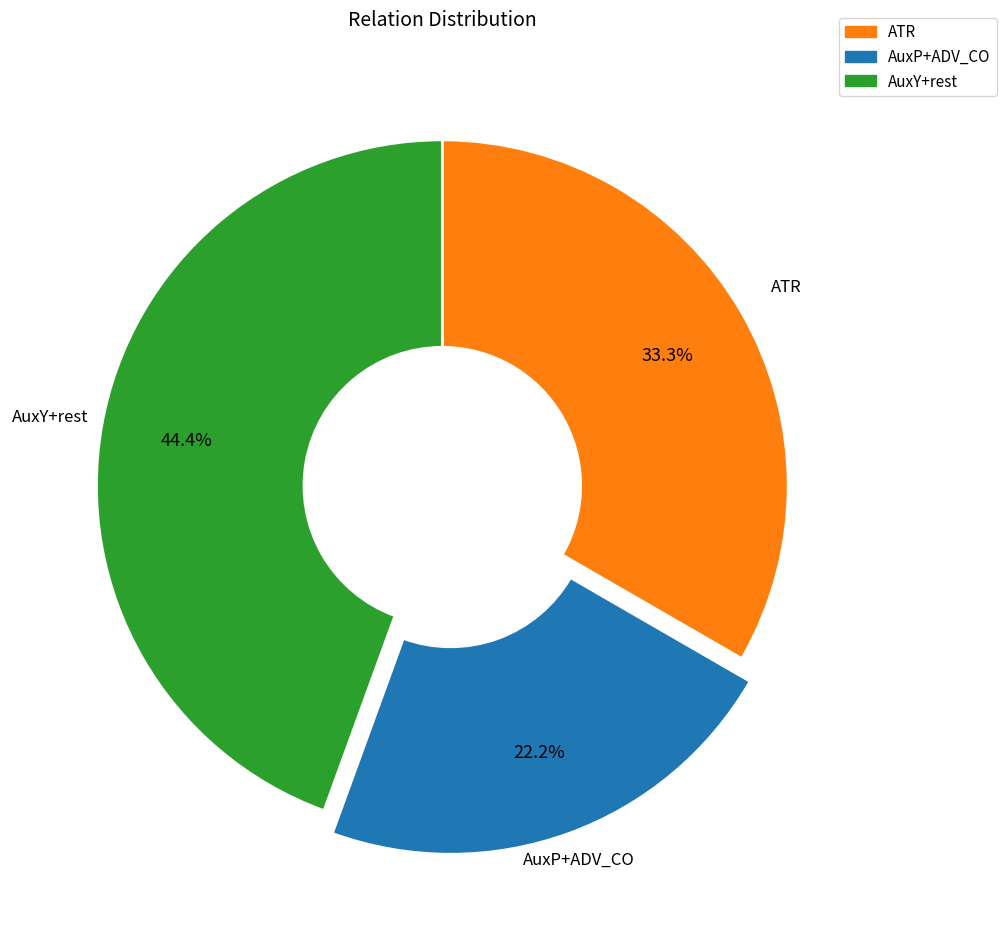

To the nearest percent, what is the average slice percentage?

33%